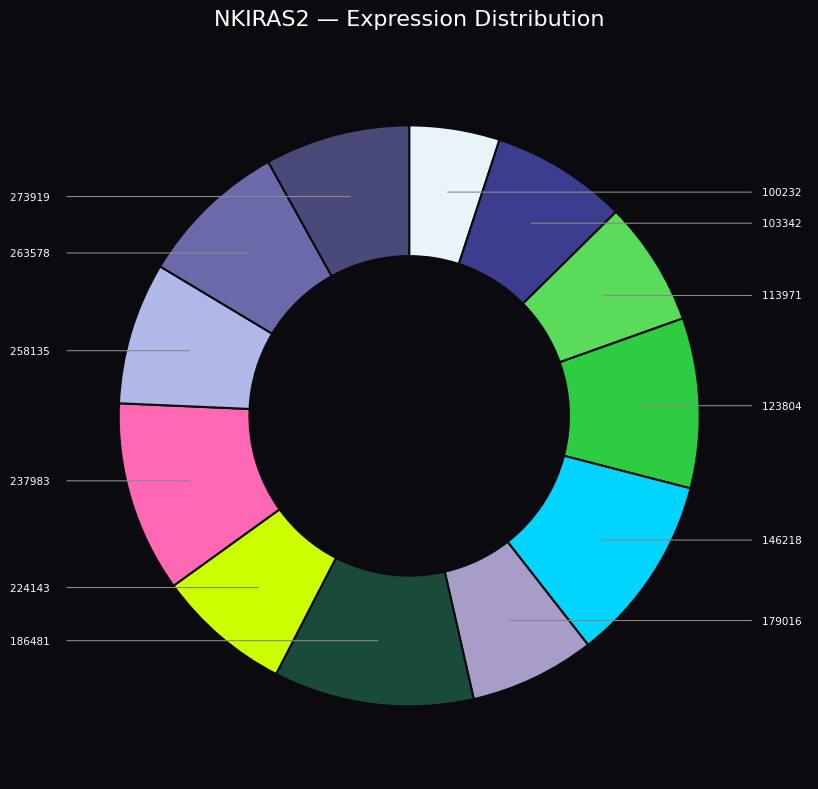

Which category has the biggest portion of the pie?

186481